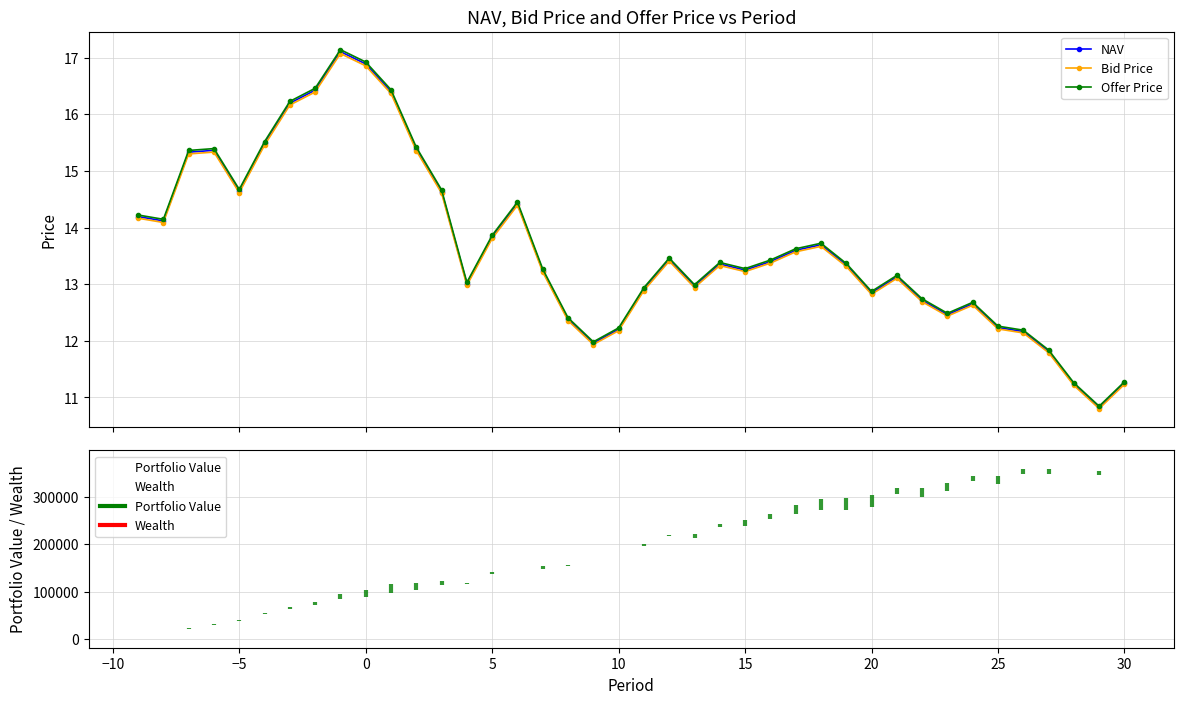

What is the value of the Bid Price point at the 7th from the left?

16.2